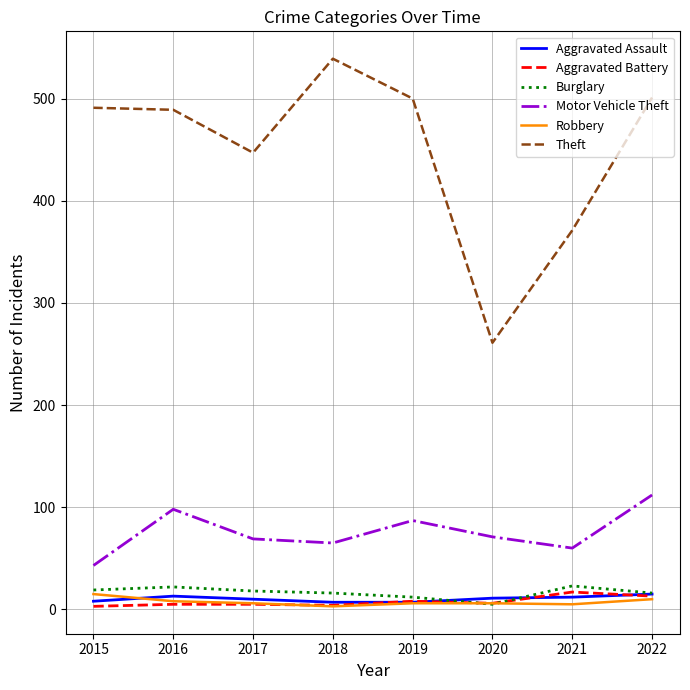

What is the highest value of the Burglary series?

23